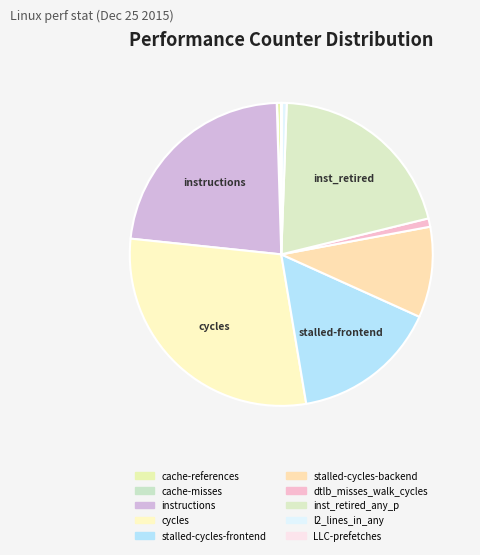

Which has a higher value, cache-references or l2_lines_in_any?

l2_lines_in_any